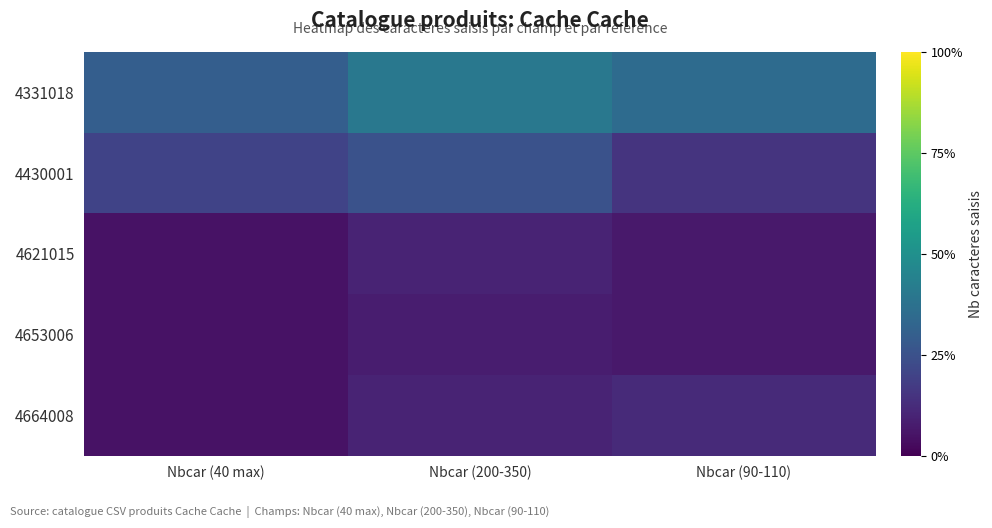

Reading right to left, what are all the values shown in this chart?

row_0: Nbcar (90-110)=0.3	Nbcar (200-350)=0.4	Nbcar (40 max)=0.3
row_1: Nbcar (90-110)=0.1	Nbcar (200-350)=0.2	Nbcar (40 max)=0.2
row_2: Nbcar (90-110)=0.1	Nbcar (200-350)=0.1	Nbcar (40 max)=0.1
row_3: Nbcar (90-110)=0.1	Nbcar (200-350)=0.1	Nbcar (40 max)=0.1
row_4: Nbcar (90-110)=0.1	Nbcar (200-350)=0.1	Nbcar (40 max)=0.1